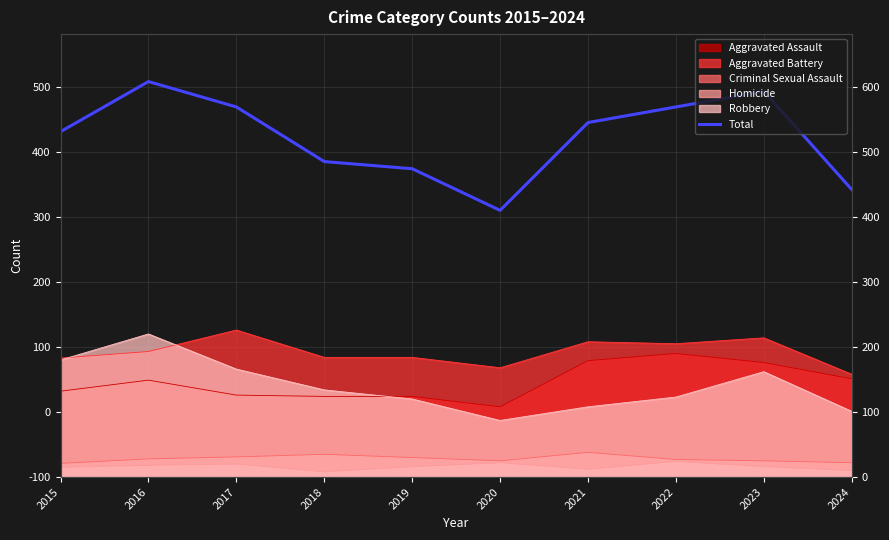

Reading left to right, what are all the values shown in this chart?

2015=531	2016=608	2017=569	2018=485	2019=474	2020=410	2021=545	2022=569	2023=593	2024=442